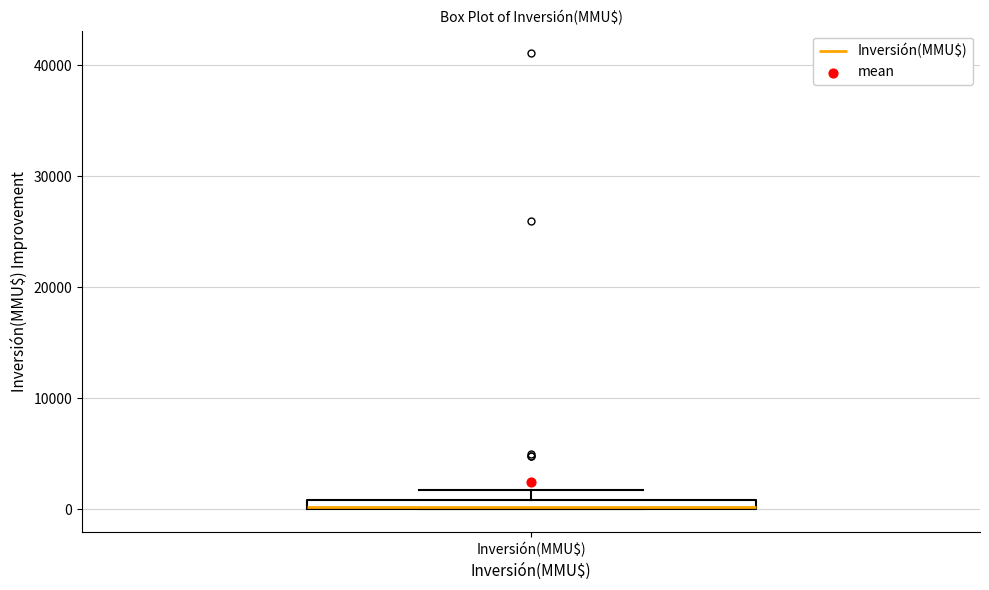

Where is the upper edge of the box for Inversión(MMU$) on the y-axis? The values are not printed on the chart, so give them approximately, as read against the axis.

1000